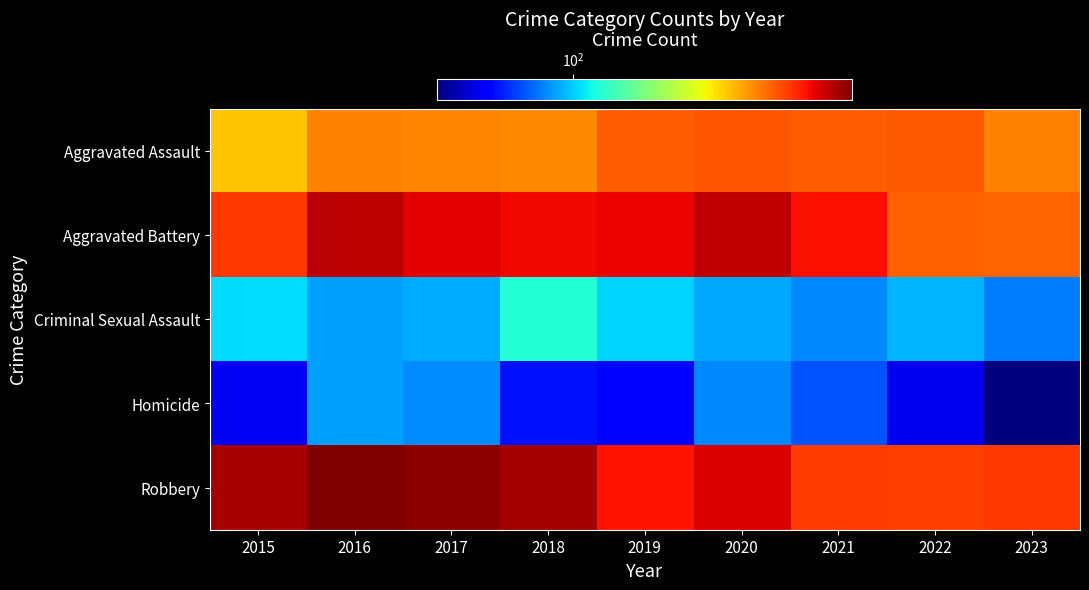

Between 2020 and 2022, which is larger?

2020